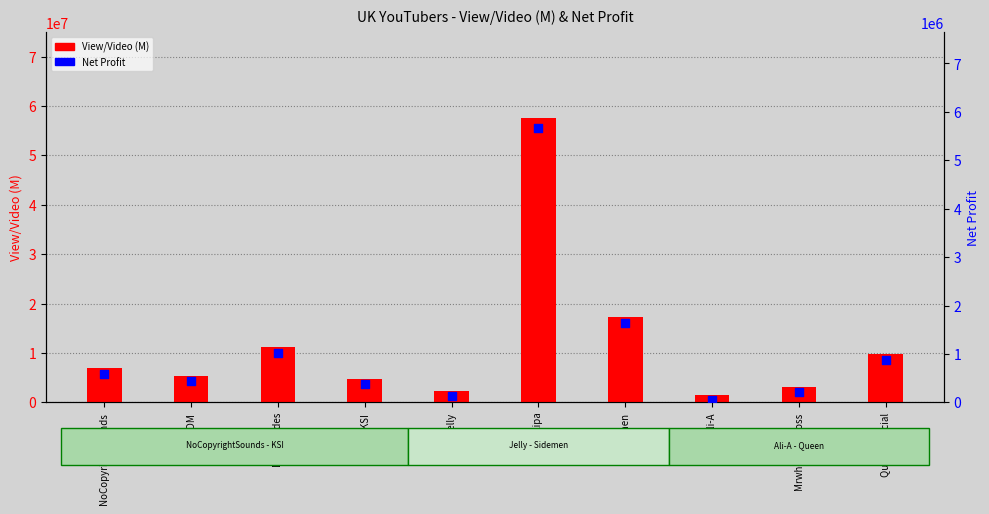

Which series reaches the maximum Y coordinate?

View/Video (M)